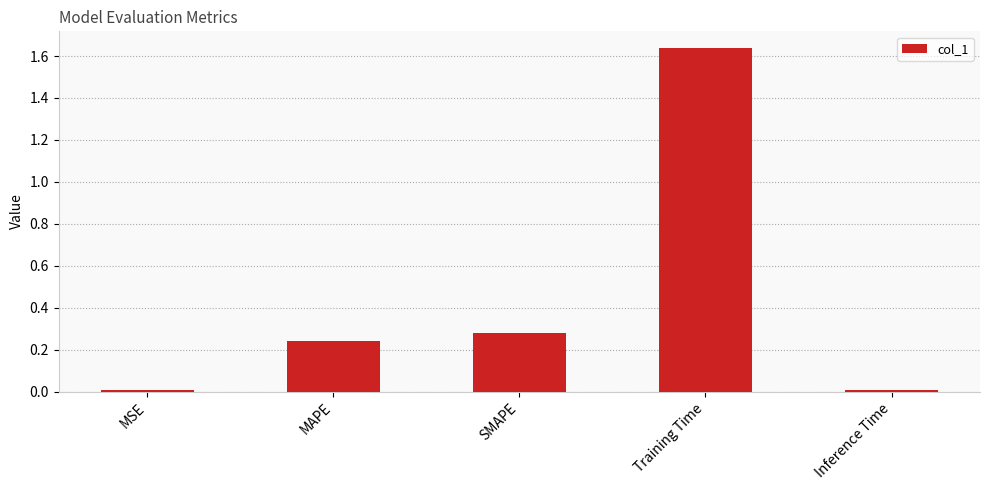

How many series are shown in this chart?

1